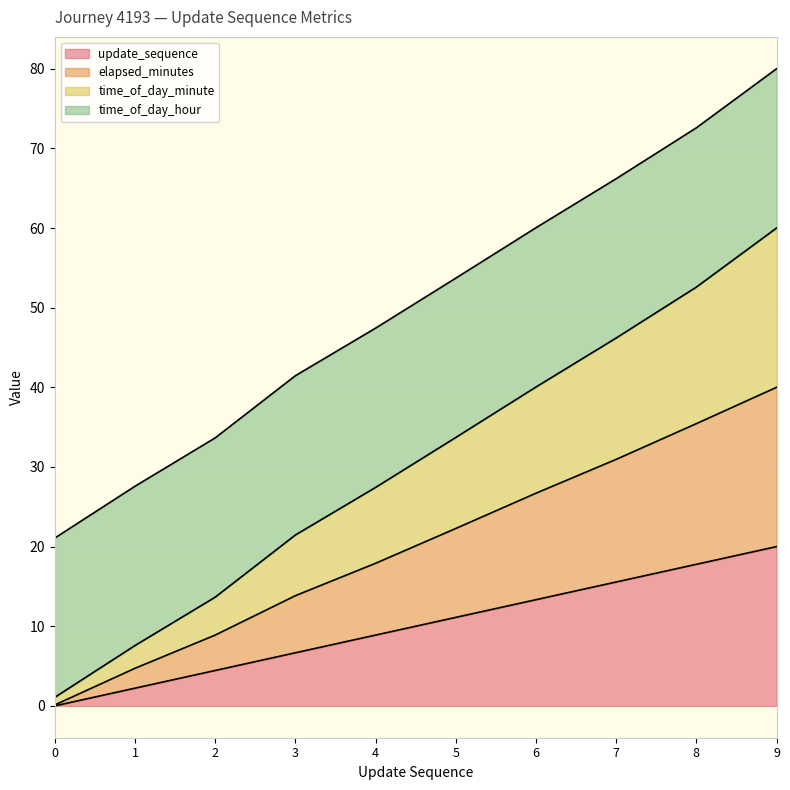

List the labels in order of time_of_day_minute value, largest first.

9, 8, 7, 6, 5, 4, 3, 2, 1, 0